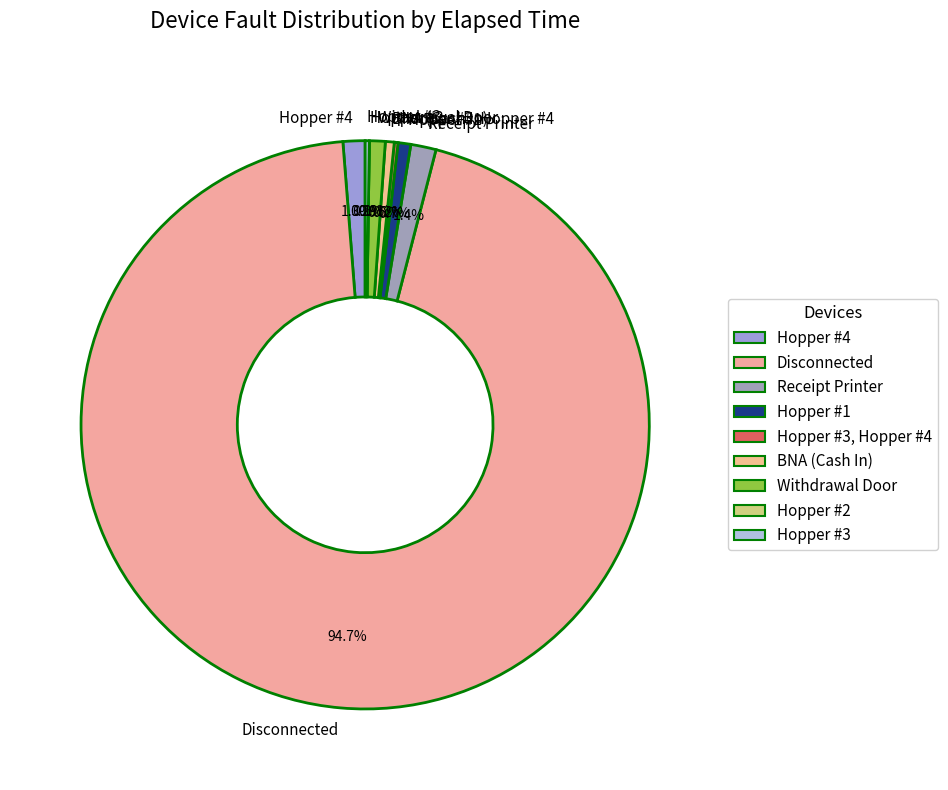

True or false: Receipt Printer accounts for 13% of the total.

False